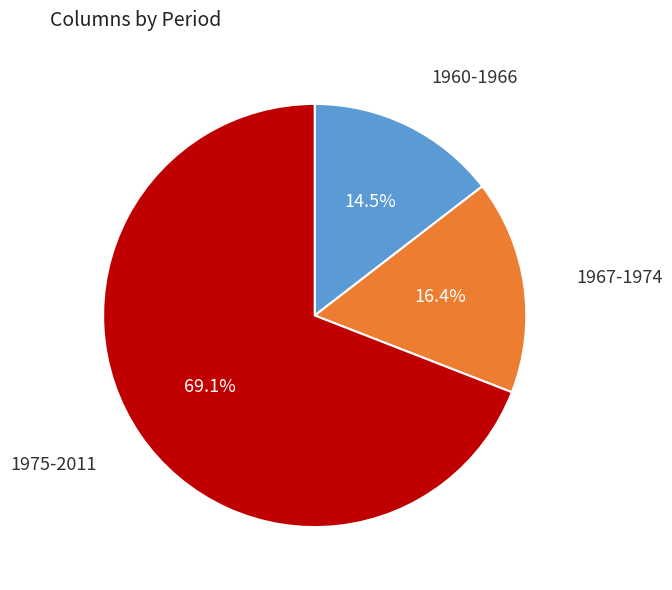

Is there any slice that represents more than half of the pie?

Yes